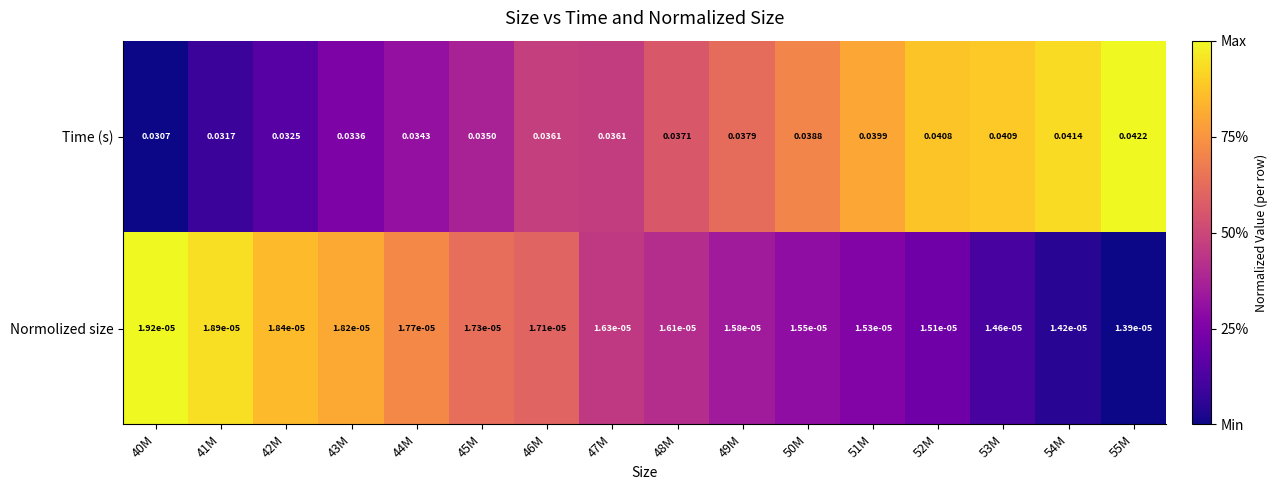

Which series has the largest range (max minus min)?

Time (s)